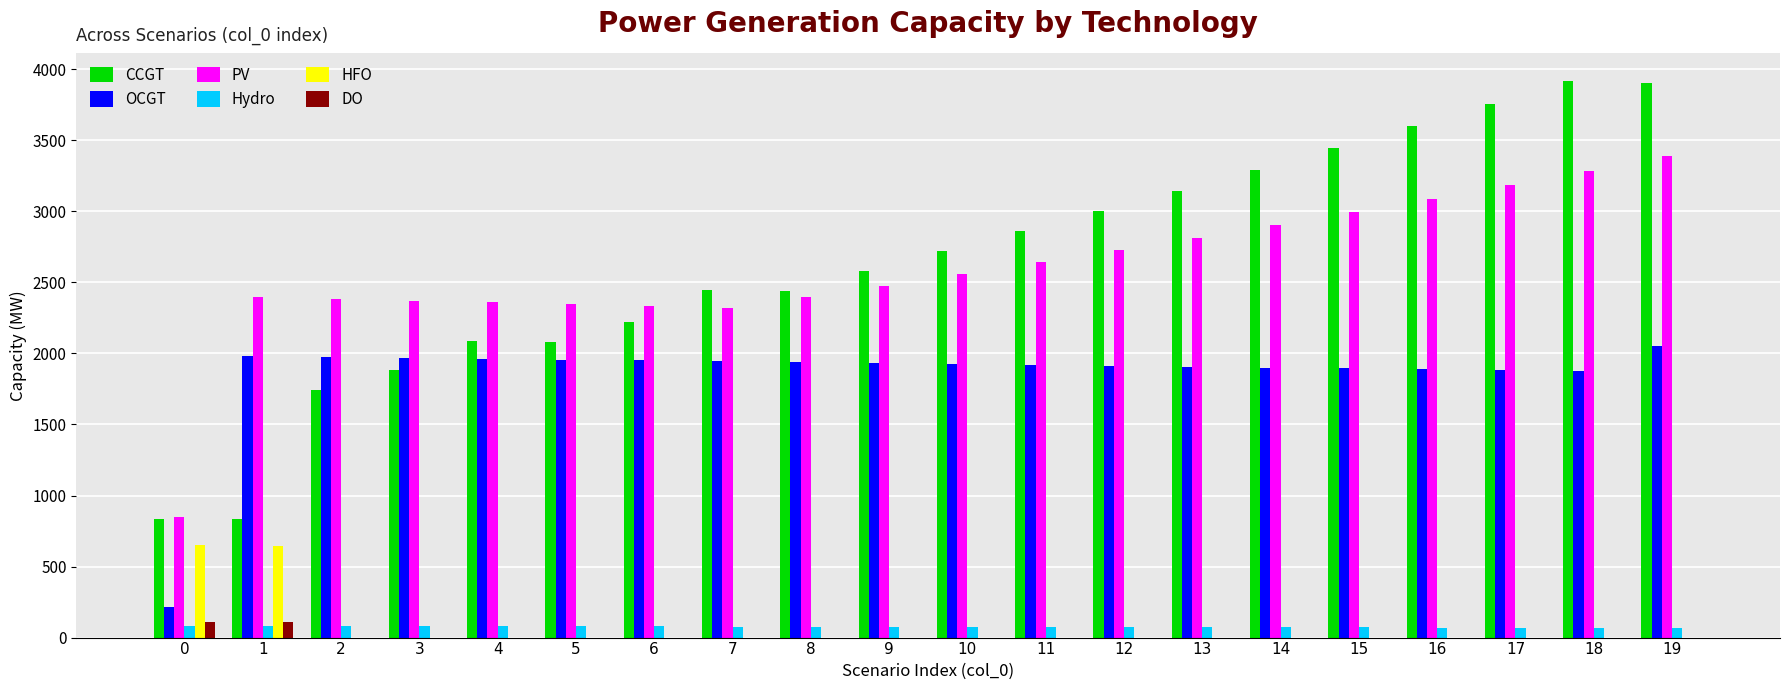

What is the highest value of the HFO series?

651